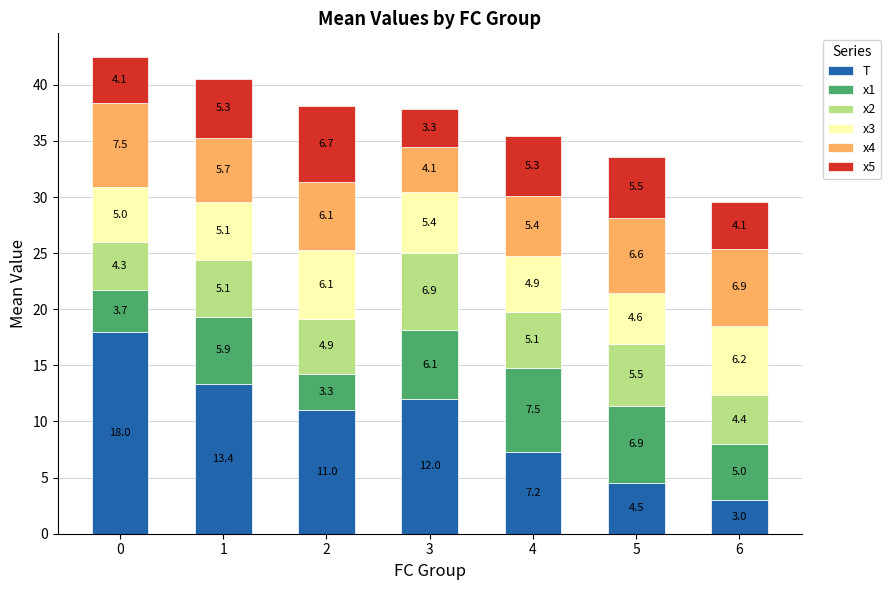

What is the total value across all series at 5?

33.6